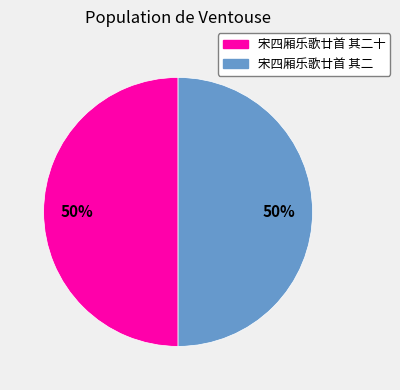

To the nearest percent, what is the average slice percentage?

50%